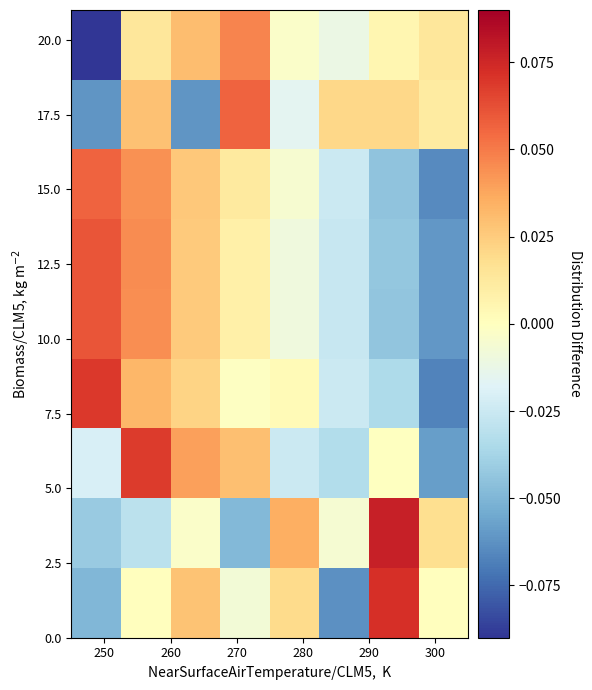

At how many categories does at least one series exceed 0?

8